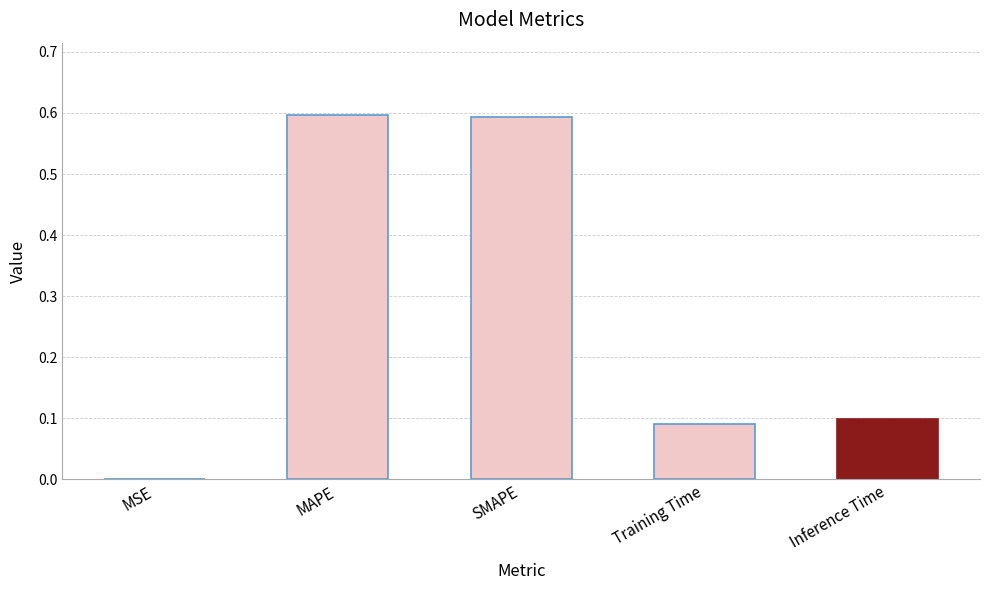

The chart shows a value of 0.6 at MAPE. True or false?

True